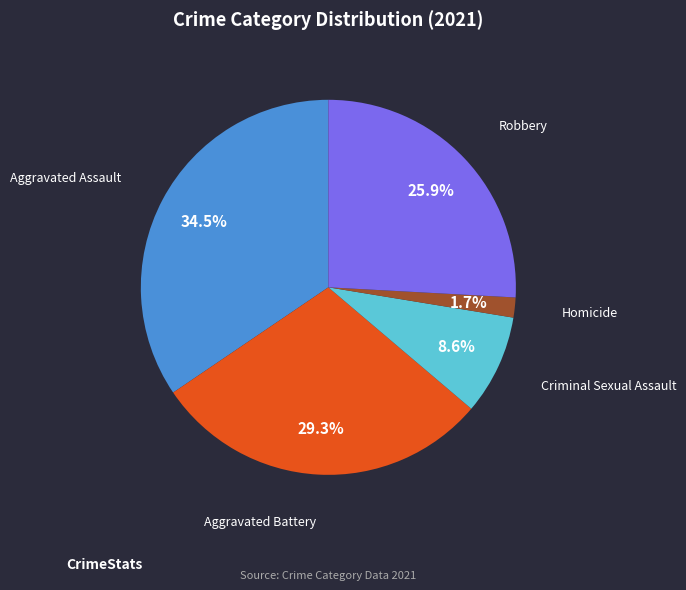

Count the number of slices in the pie.

5